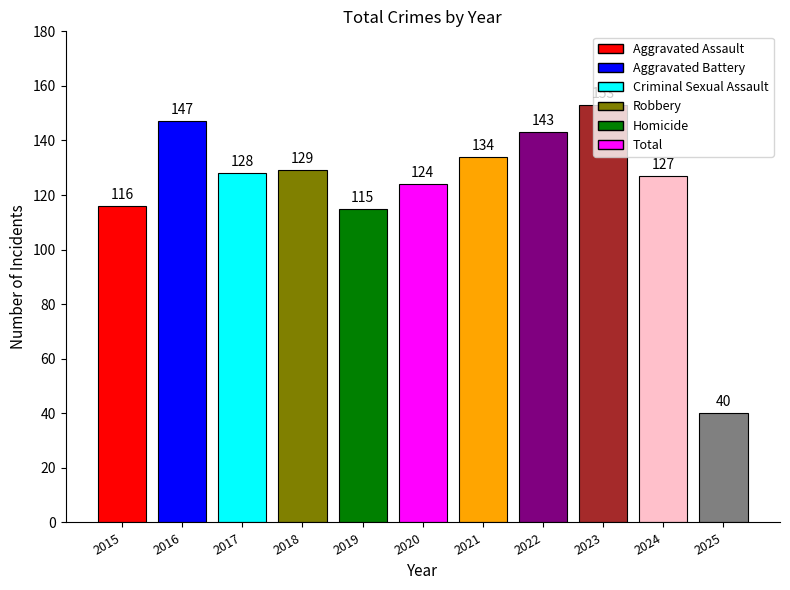

What is the greatest value displayed?

153